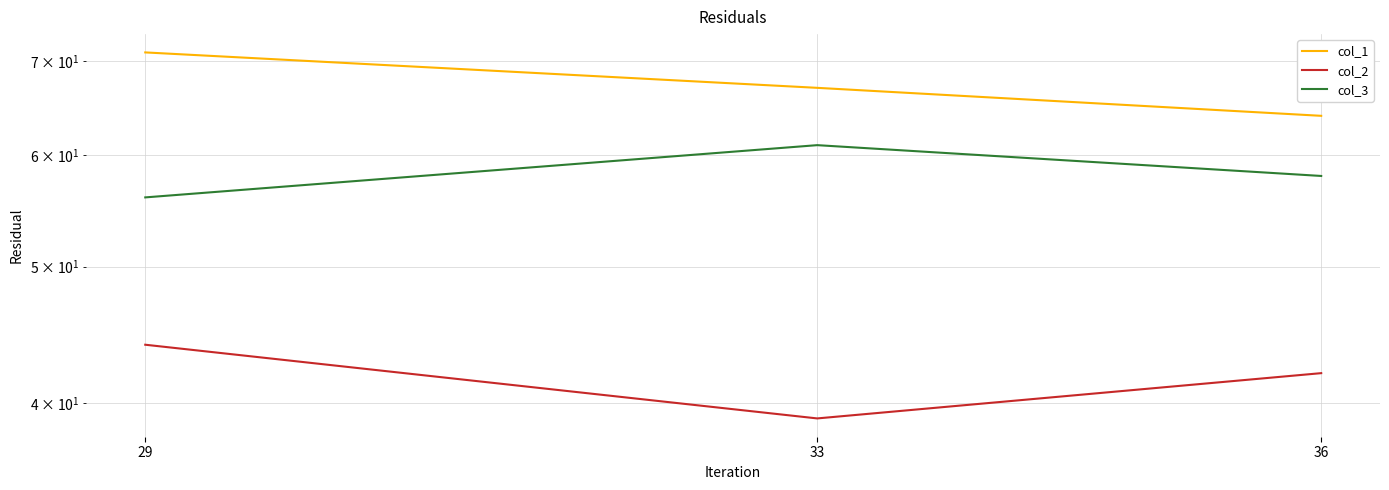

What is the minimum value for col_2?

39